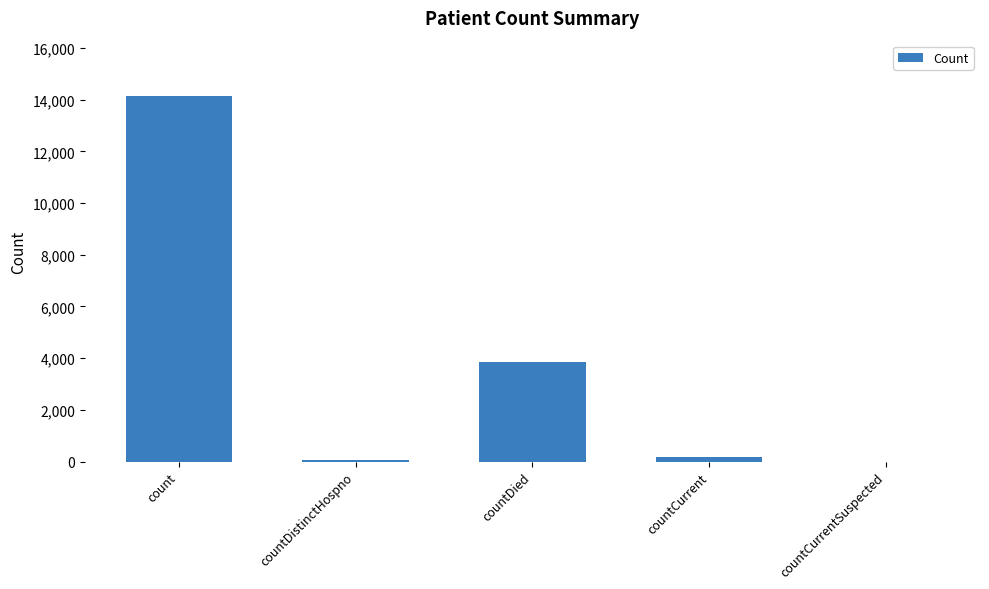

What is the sum of all values?

18274